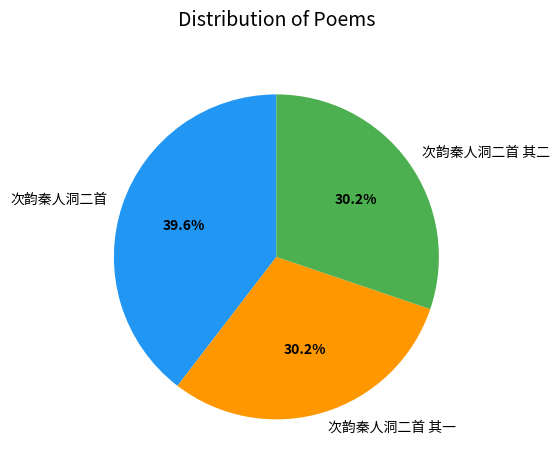

Which category has the biggest portion of the pie?

次韵秦人洞二首